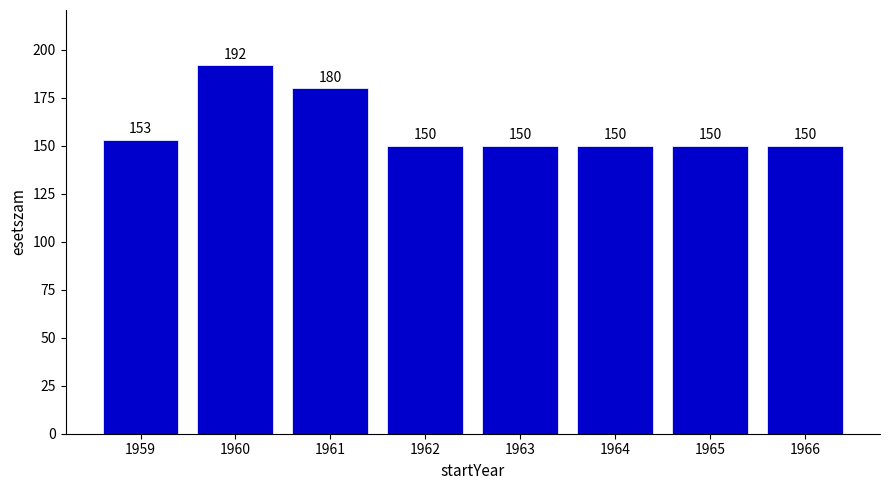

Reading left to right, extract all data points from this chart.

1959=153	1960=192	1961=180	1962=150	1963=150	1964=150	1965=150	1966=150